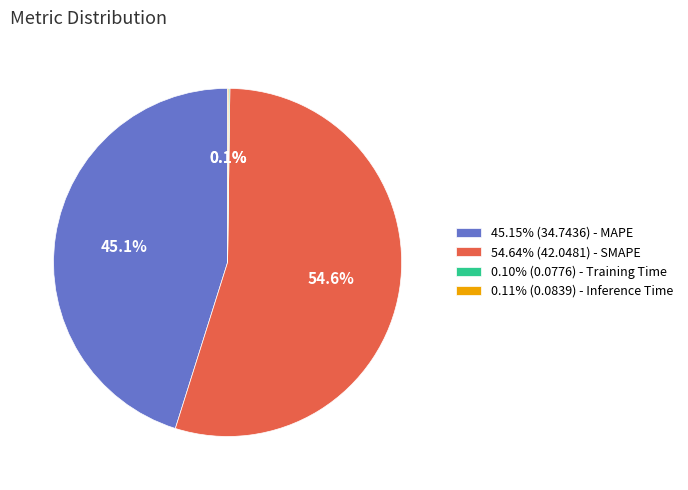

Does any single category account for the majority?

Yes